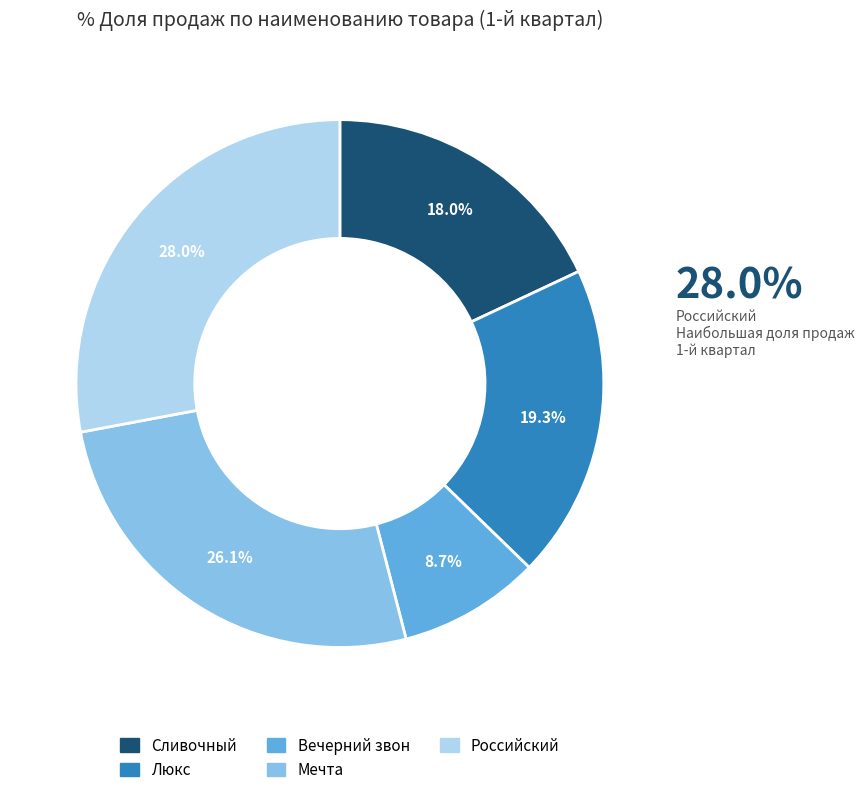

Approximately how many times larger is the value at Сливочный compared to Вечерний звон?

2.1